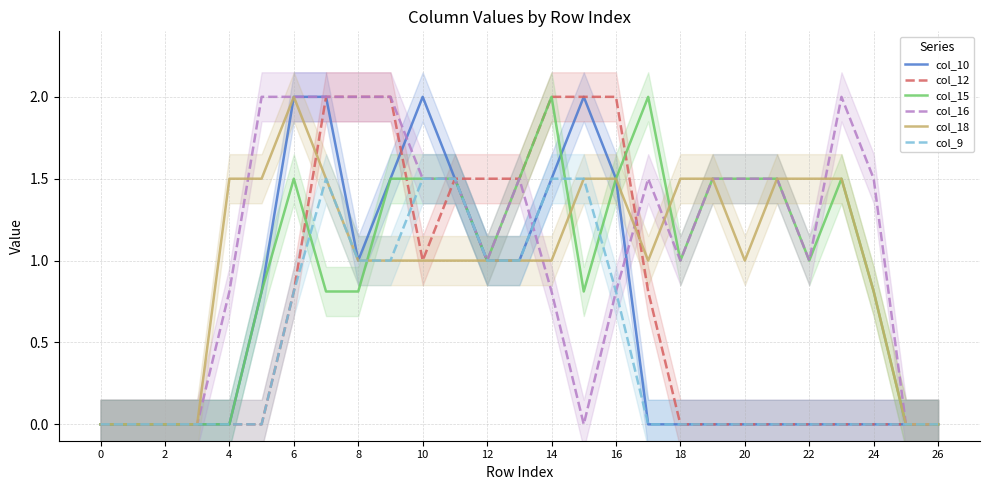

Does the chart have visible grid lines?

Yes